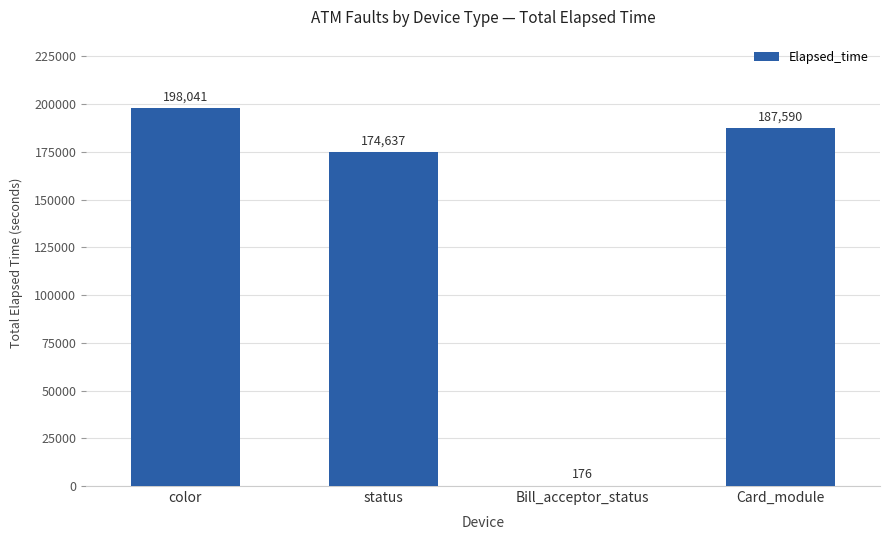

Are the bars horizontal?

No